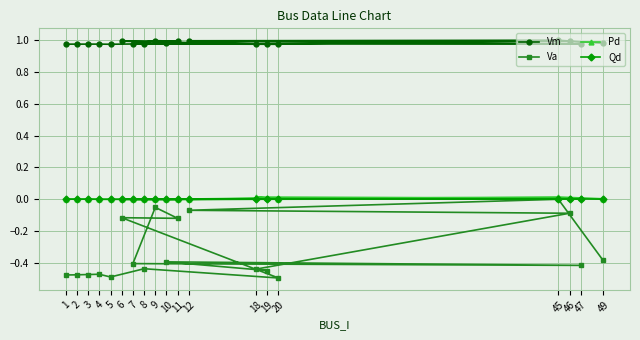

At which category does Pd reach its first local valley?

2